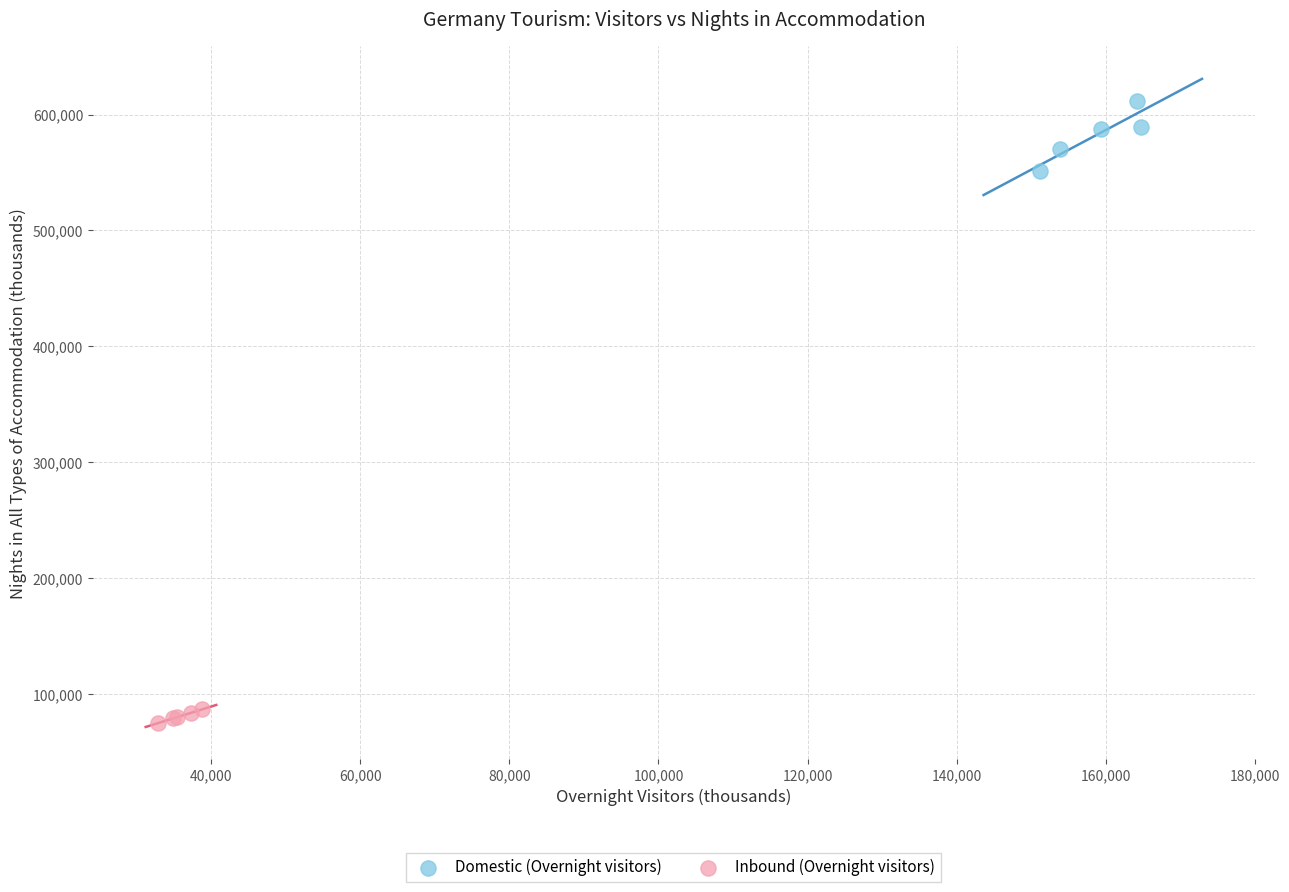

Which series contains the highest Y value?

Domestic (Overnight visitors)